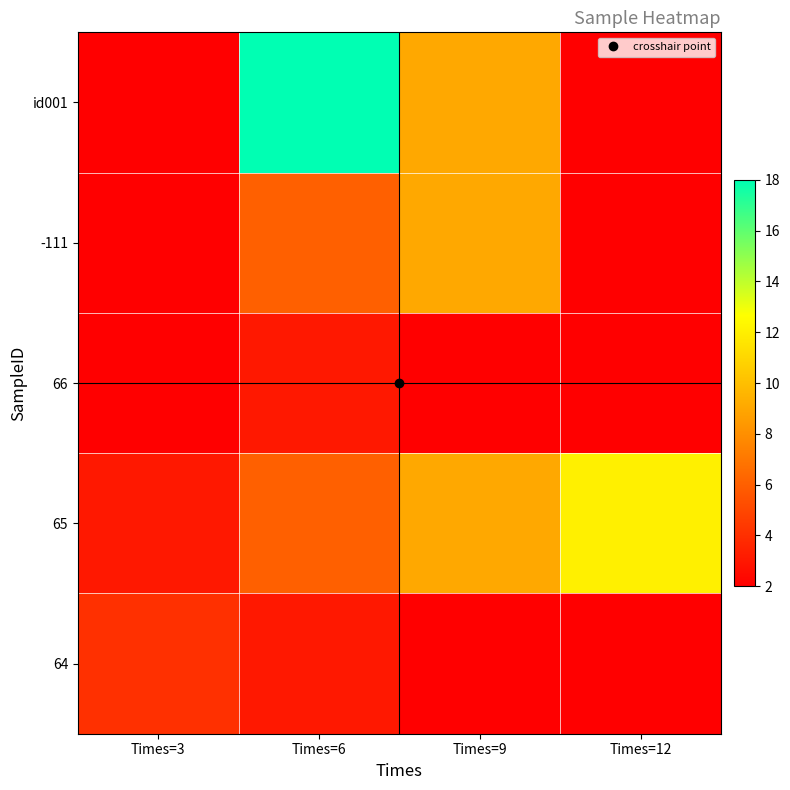

Which has a higher value, Times=12 or Times=6?

Times=6